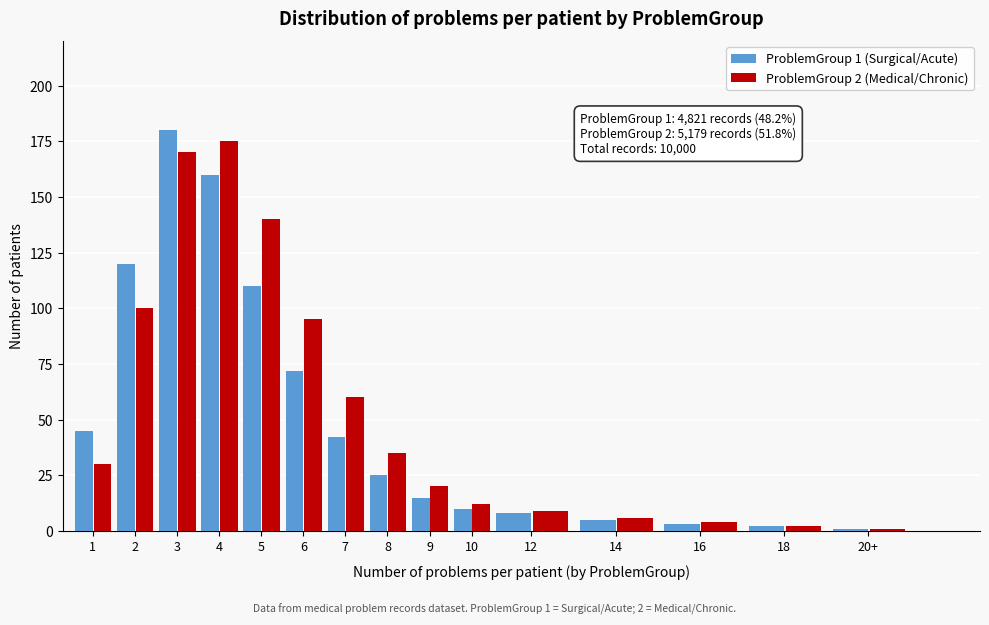

Reading right to left, what are all the values shown in this chart?

ProblemGroup 1 (Surgical/Acute): 1	2	3	5	8	10	15	25	42	72	110	160	180	120	45
ProblemGroup 2 (Medical/Chronic): 1	2	4	6	9	12	20	35	60	95	140	175	170	100	30